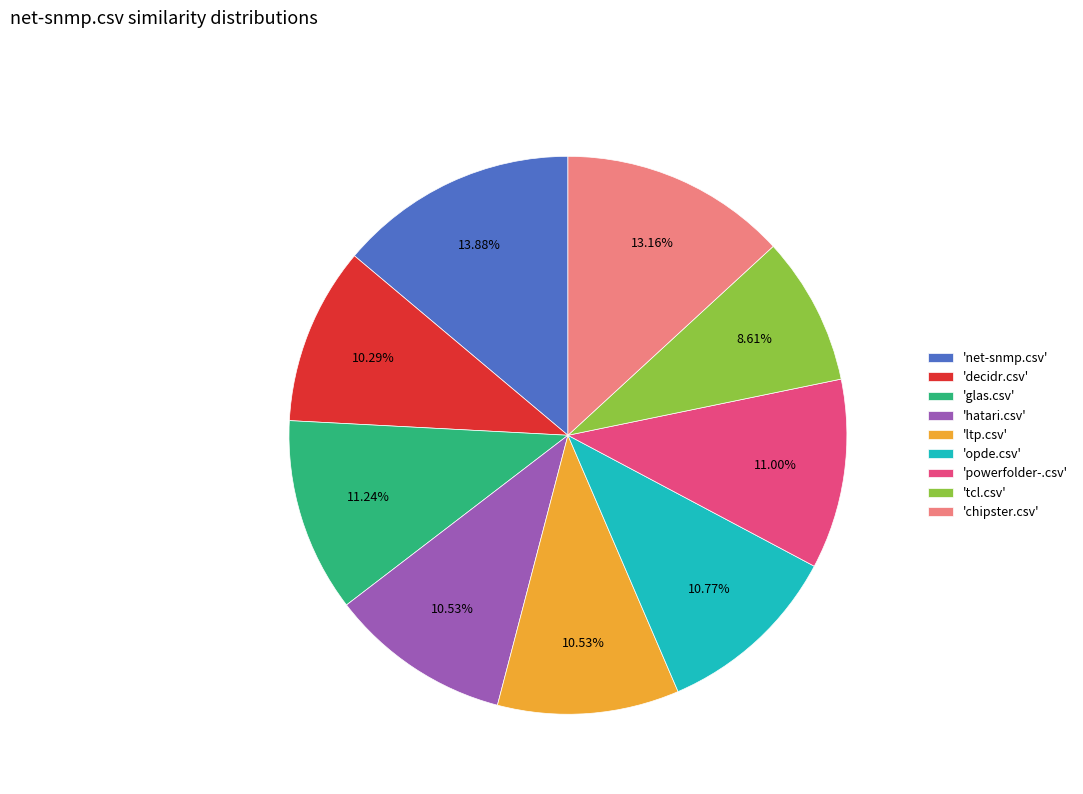

To the nearest percent, what is the difference between the largest and smallest slice percentages?

5%